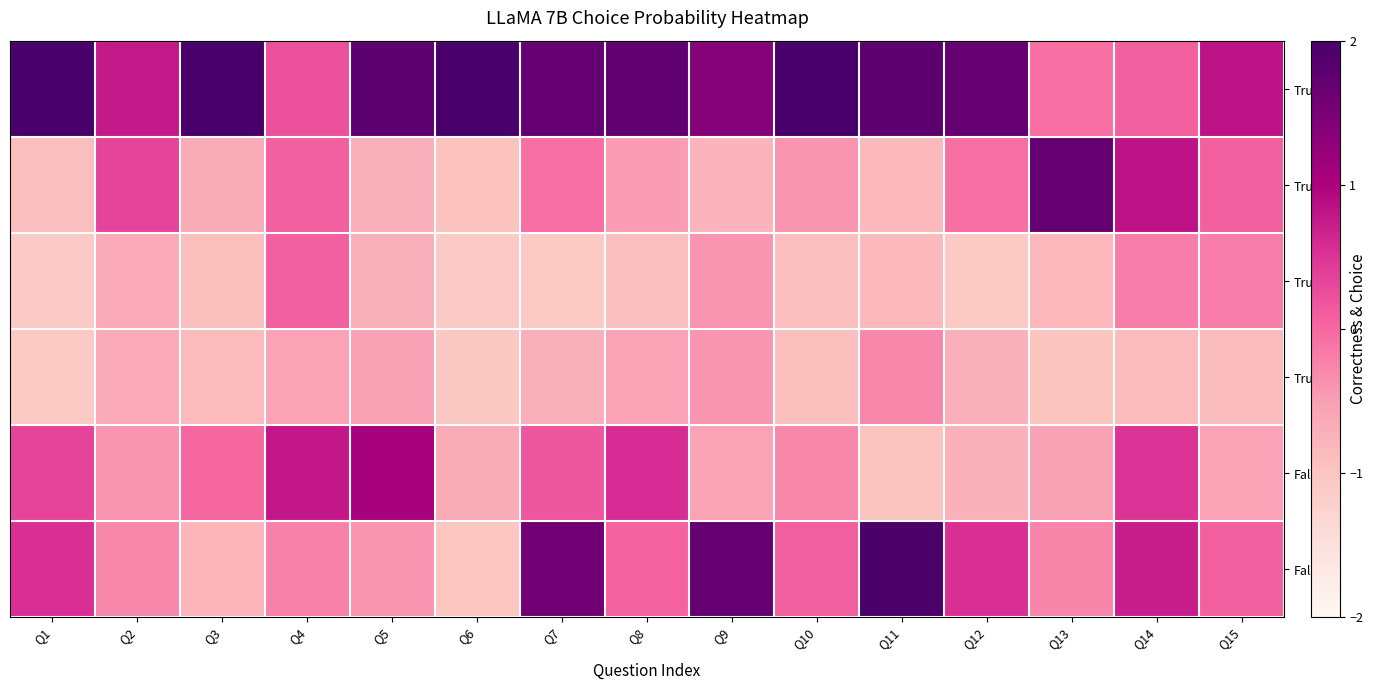

Which label corresponds to the smallest value in the chart?

Q1